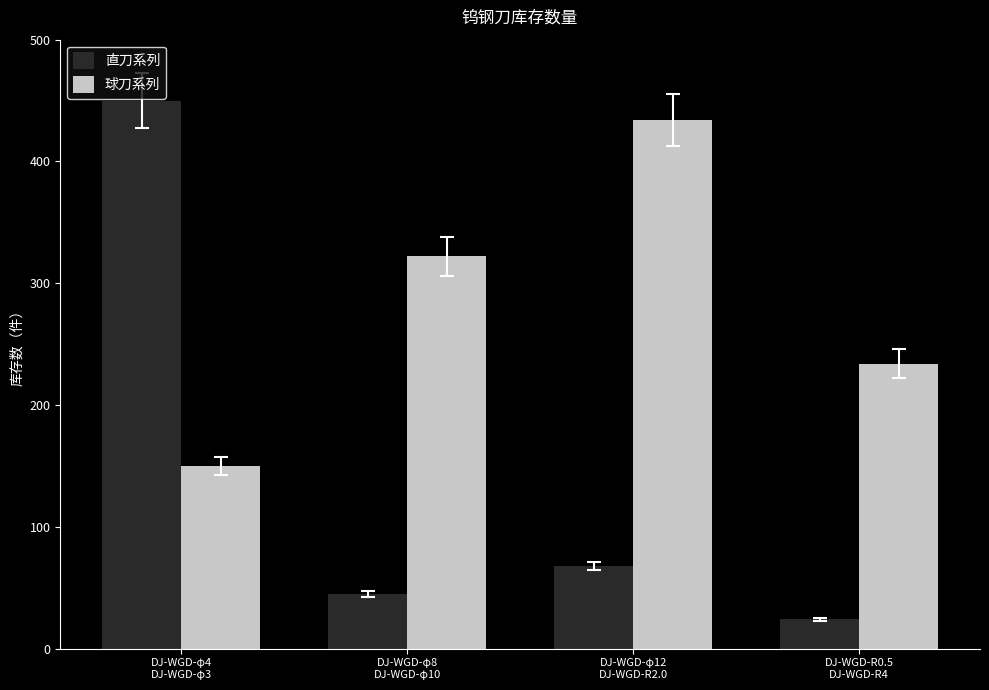

How many data points in 球刀系列 are less than 322?

2